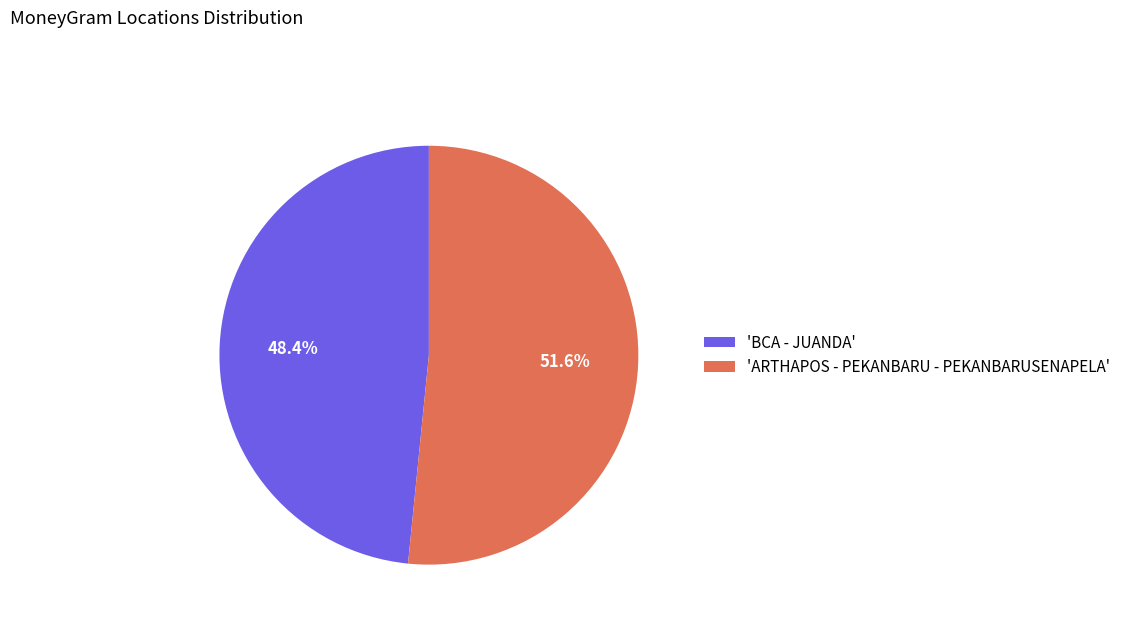

Rank the categories by value from lowest to highest.

'BCA - JUANDA', 'ARTHAPOS - PEKANBARU - PEKANBARUSENAPELA'